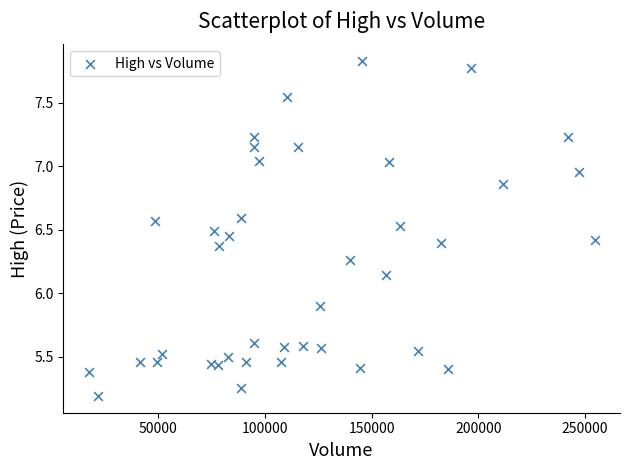

What Y value in the scatter plot is closest to 6?

5.9